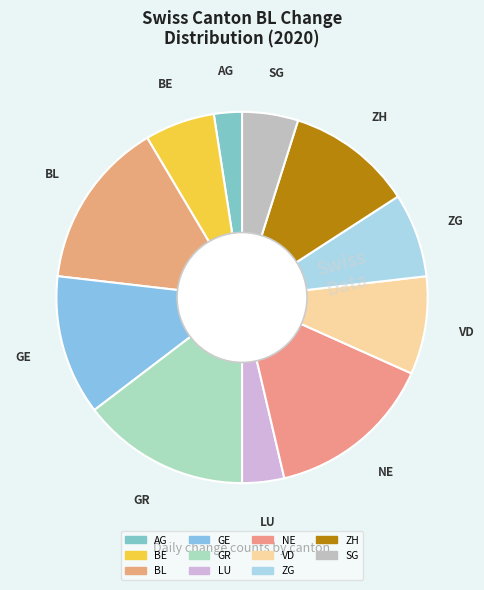

How many segments does this pie chart have?

11